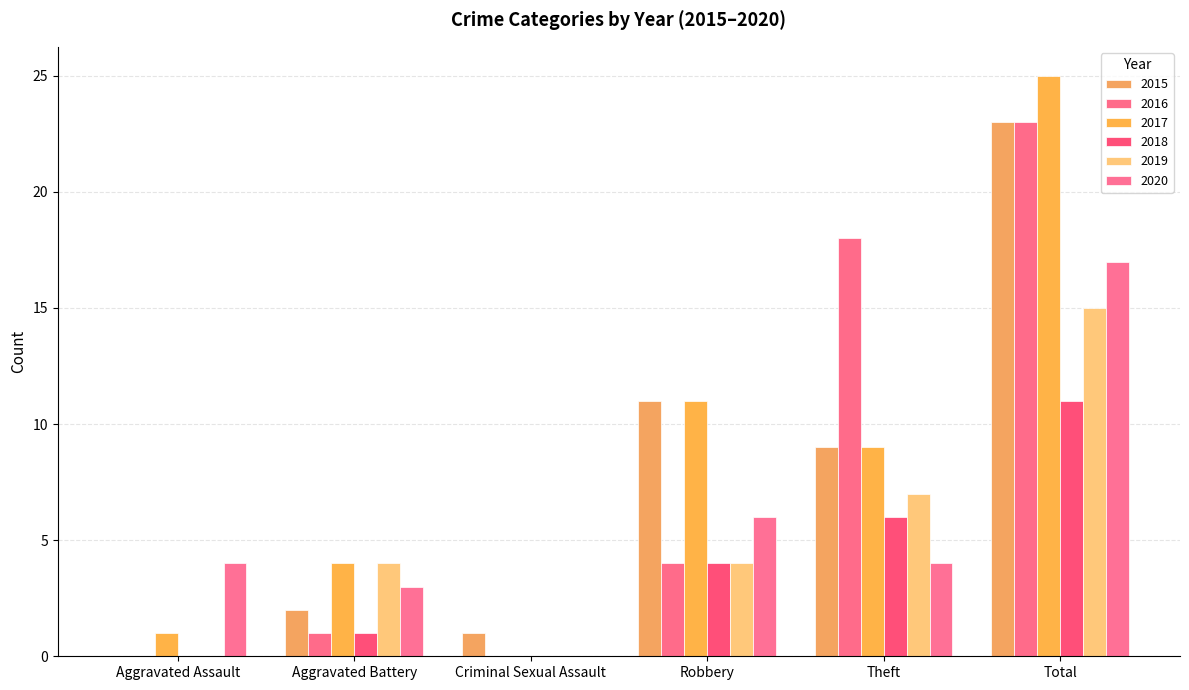

Is it true that 2020 equals 2 at Aggravated Battery?

False